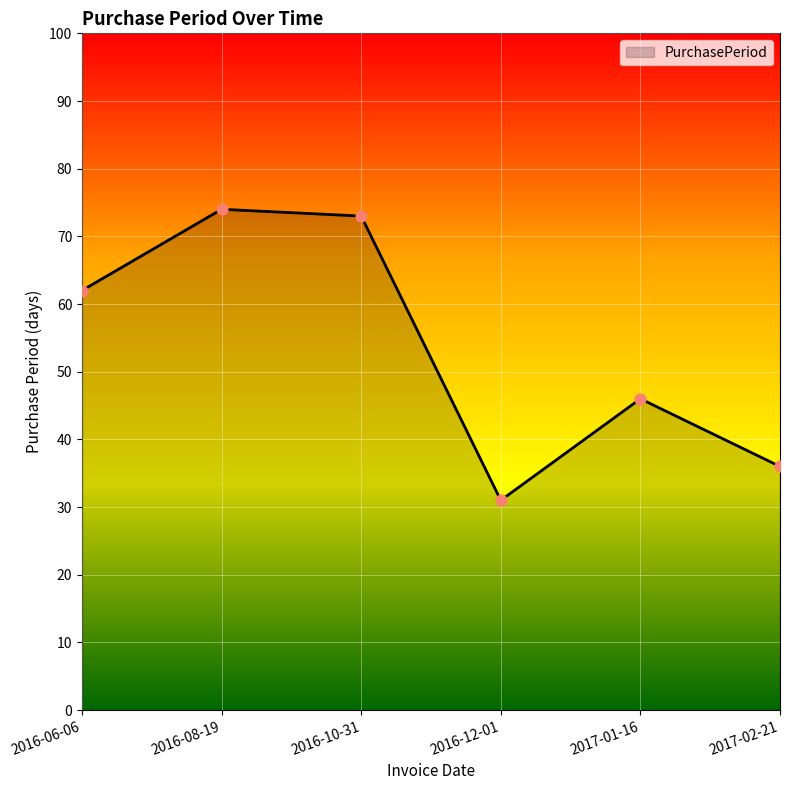

What is the change in value from 2016-08-19 to 2016-10-31?

-1